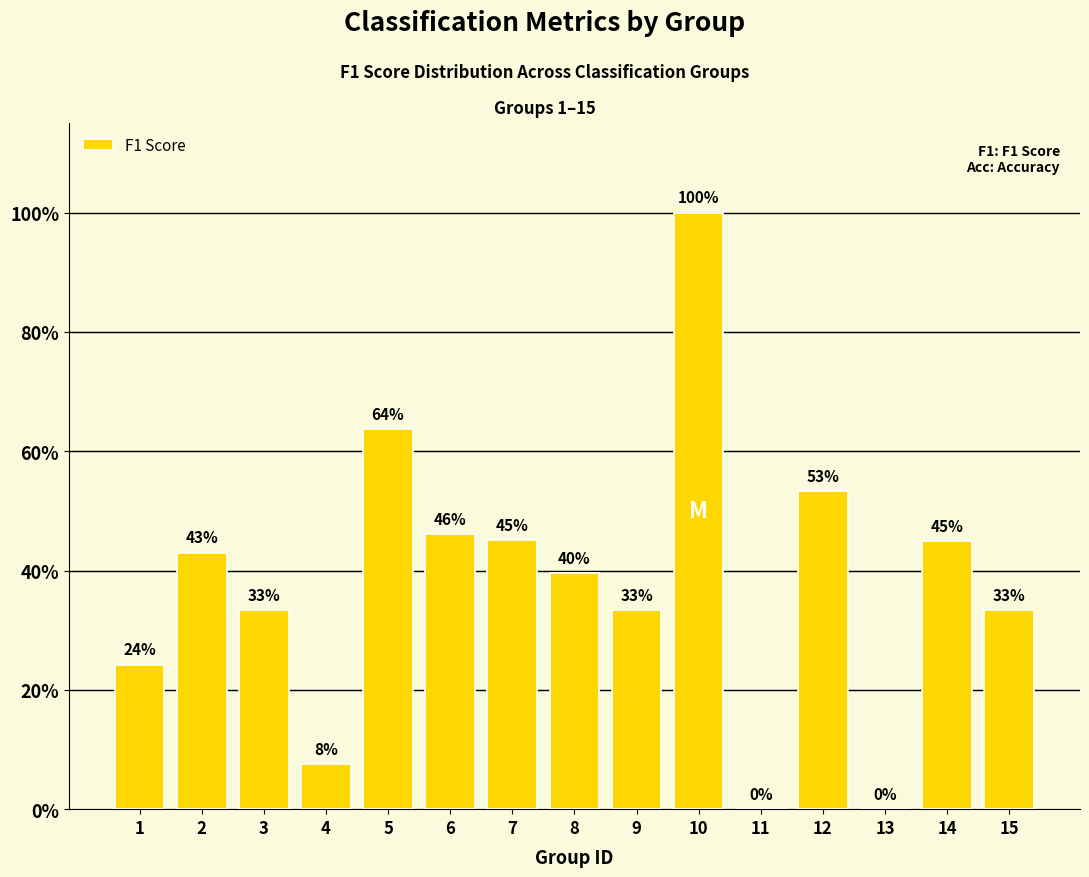

The value at 11 is -0.4. True or false?

False